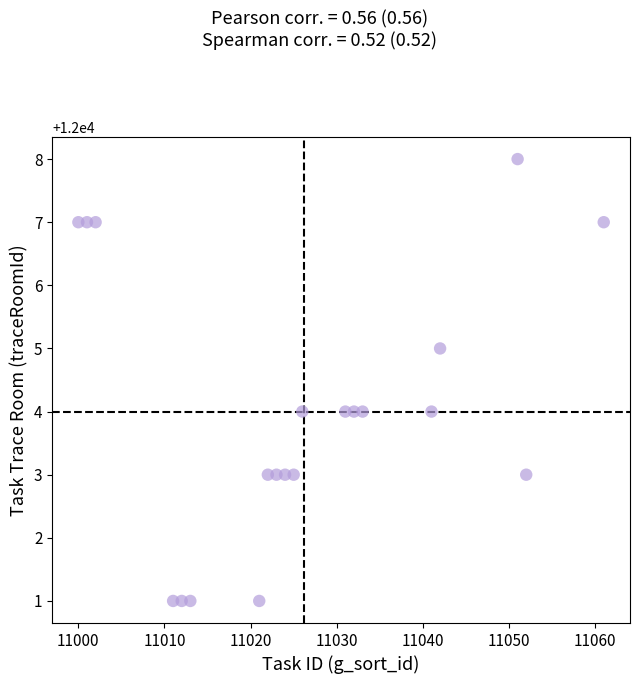

What is the range of X values (max minus min)?

61